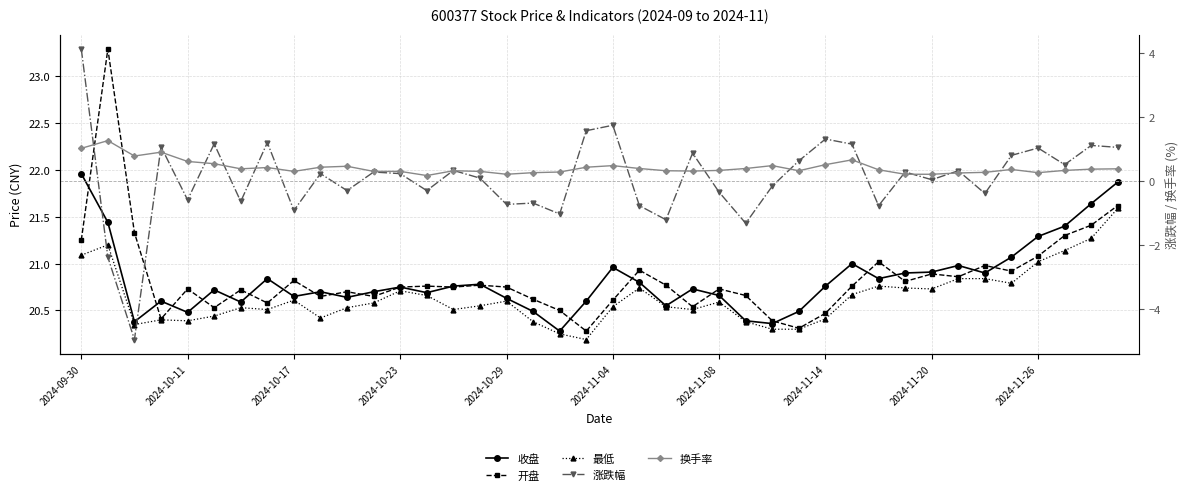

Reading left to right, extract all data points from this chart.

收盘: 22.0	21.4	20.4	20.6	20.5	20.7	20.6	20.8	20.6	20.7	20.6	20.7	20.8	20.7	20.8	20.8	20.6	20.5	20.3	20.6	21.0	20.8	20.6	20.7	20.7	20.4	20.4	20.5	20.8	21.0	20.8	20.9	20.9	21.0	20.9	21.1	21.3	21.4	21.6	21.9
开盘: 21.2	23.3	21.3	20.4	20.7	20.5	20.7	20.6	20.8	20.6	20.7	20.6	20.8	20.8	20.8	20.8	20.8	20.6	20.5	20.3	20.6	20.9	20.8	20.5	20.7	20.7	20.4	20.3	20.5	20.8	21.0	20.8	20.9	20.9	21.0	20.9	21.1	21.3	21.4	21.6
最低: 21.1	21.2	20.4	20.4	20.4	20.4	20.5	20.5	20.6	20.4	20.5	20.6	20.7	20.7	20.5	20.6	20.6	20.4	20.2	20.2	20.5	20.7	20.5	20.5	20.6	20.4	20.3	20.3	20.4	20.7	20.8	20.7	20.7	20.8	20.8	20.8	21.0	21.1	21.3	21.6
涨跌幅: 4.1	-2.4	-4.9	1.1	-0.6	1.2	-0.6	1.2	-0.9	0.2	-0.3	0.3	0.2	-0.3	0.3	0.1	-0.7	-0.7	-1.0	1.6	1.8	-0.8	-1.2	0.9	-0.3	-1.3	-0.1	0.6	1.3	1.2	-0.8	0.3	0.1	0.3	-0.4	0.8	1.0	0.5	1.1	1.1
换手率: 1.0	1.3	0.8	0.9	0.6	0.6	0.4	0.4	0.3	0.4	0.5	0.3	0.3	0.2	0.3	0.3	0.2	0.3	0.3	0.4	0.5	0.4	0.3	0.3	0.3	0.4	0.5	0.3	0.5	0.7	0.4	0.2	0.2	0.3	0.3	0.4	0.3	0.3	0.4	0.4